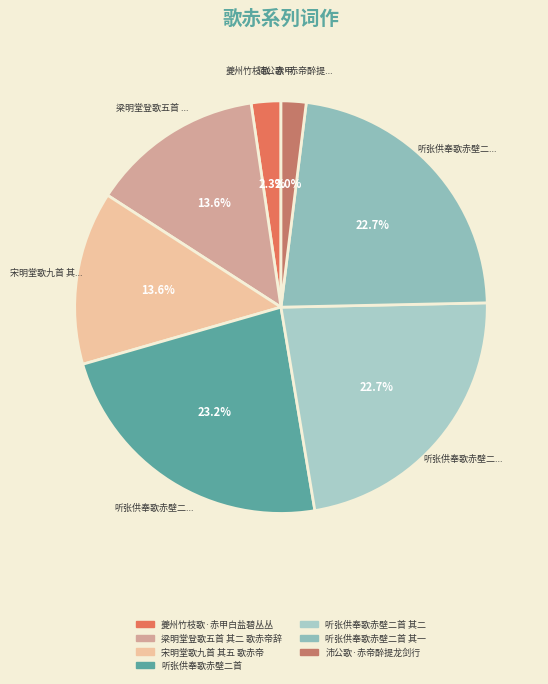

What portion of the pie excludes 宋明堂歌九首 其五 歌赤帝?

86.4%